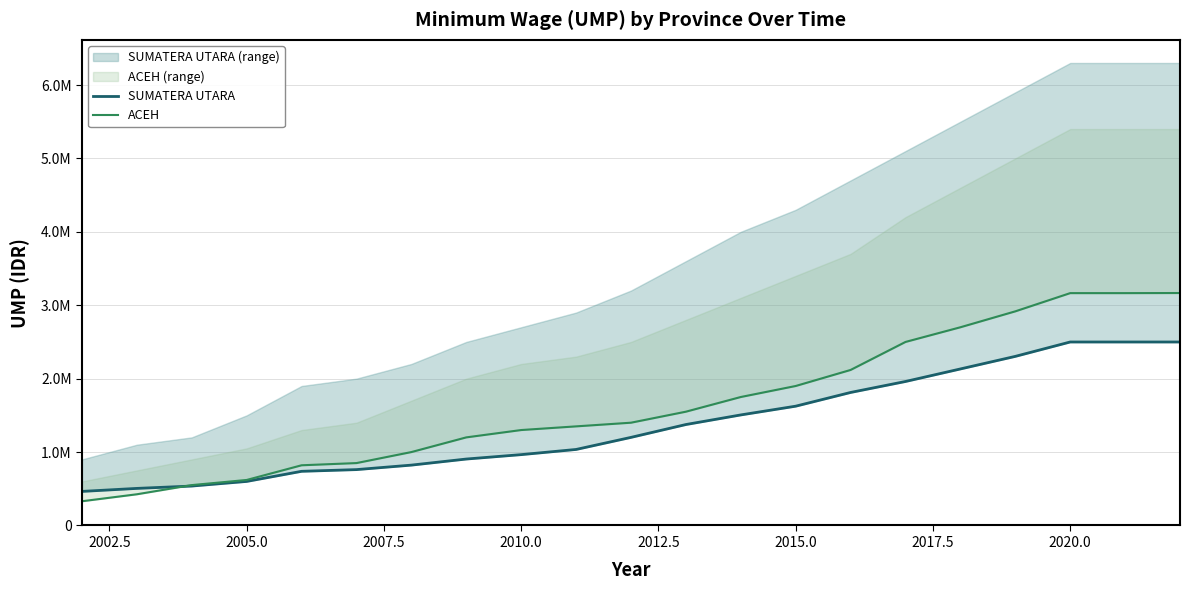

At how many categories does at least one series exceed 3145519?

3